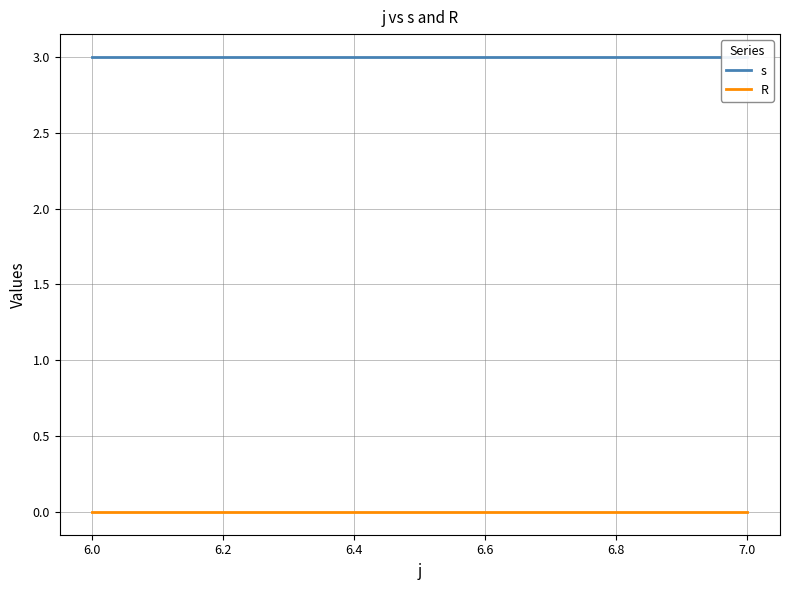

Between 6.0 and 7.0, which series saw the biggest shift?

s